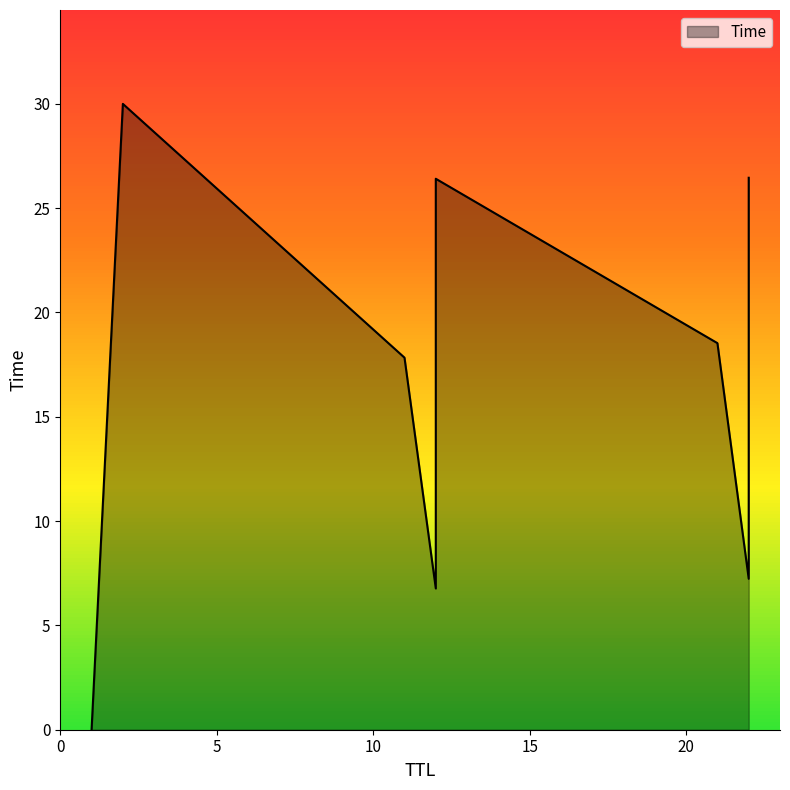

Which label corresponds to the smallest value in the chart?

1